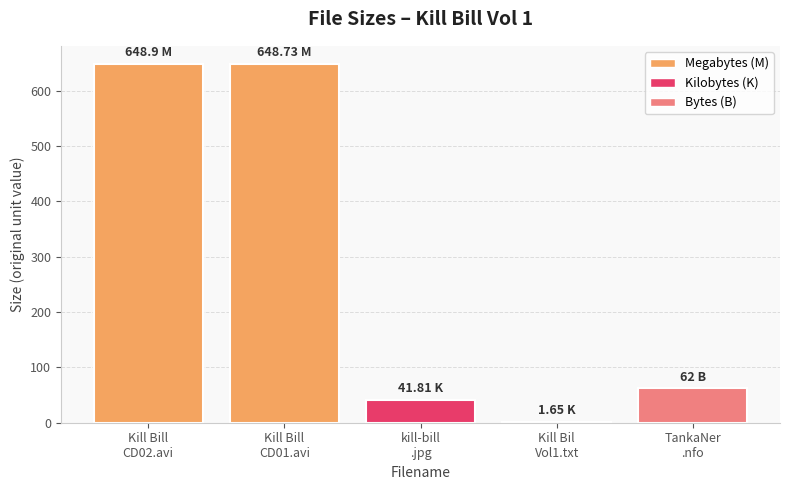

What is the sum of the values at Kill Bil
Vol1.txt and kill-bill
.jpg?

43.5